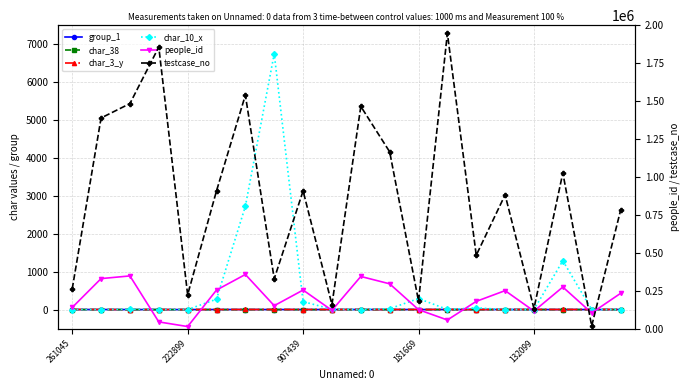

At which category does the chart reach its peak across all series?

13